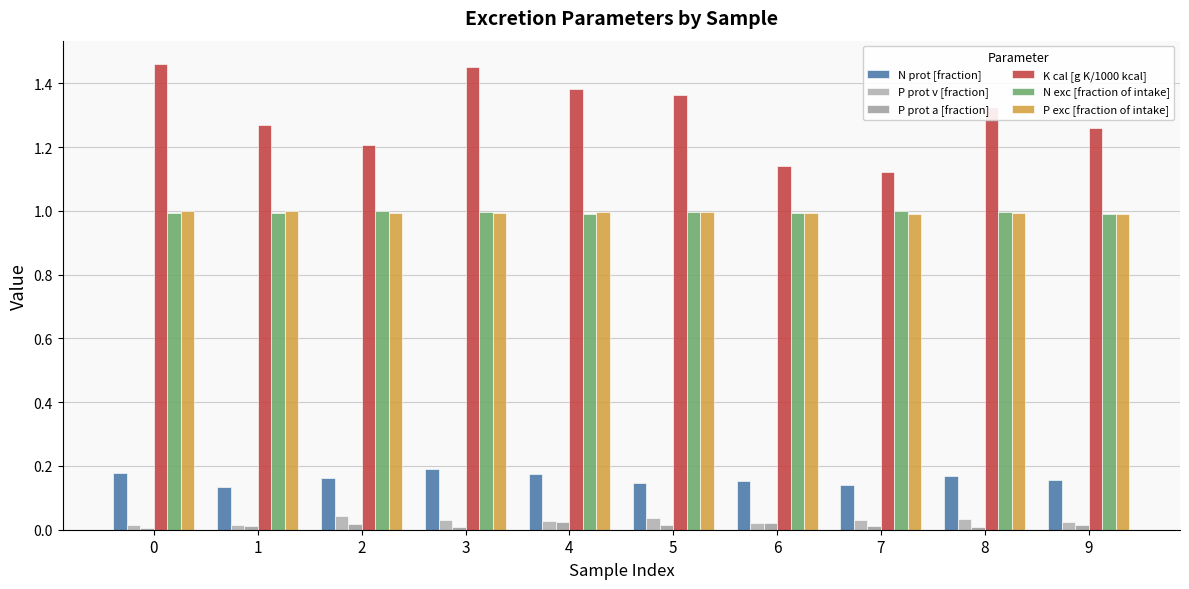

What value does the K cal [g K/1000 kcal] series have at 1?

1.3